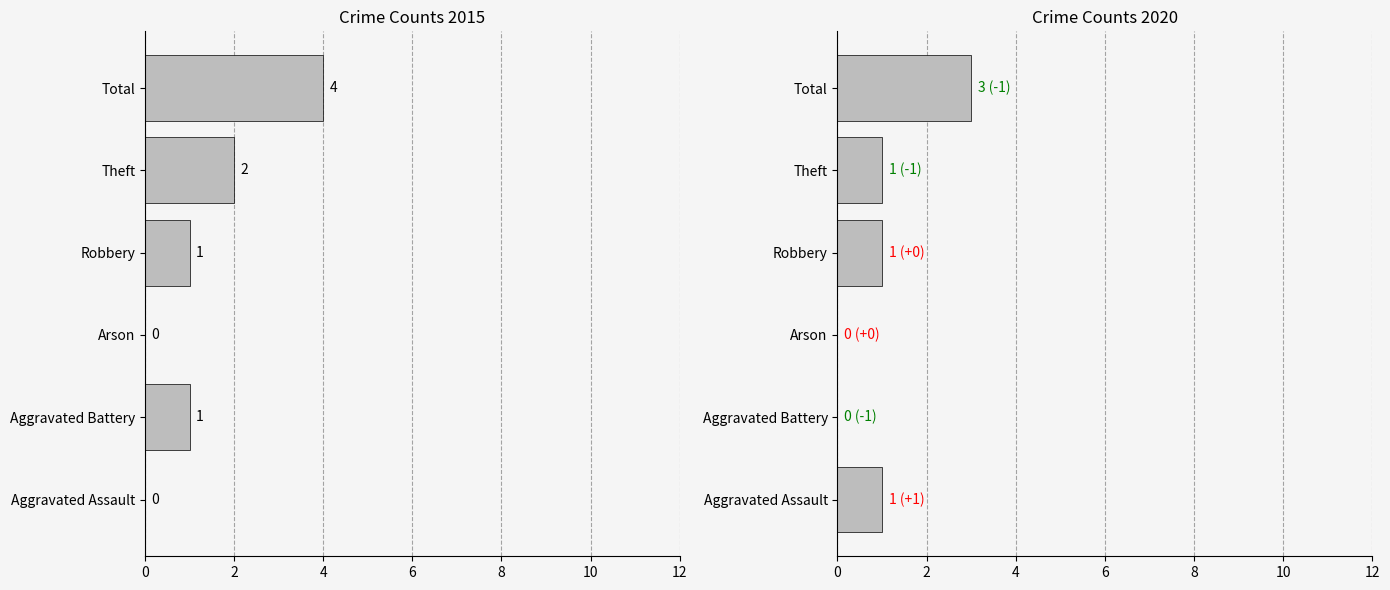

Between Arson and Aggravated Battery, which is larger?

Aggravated Battery